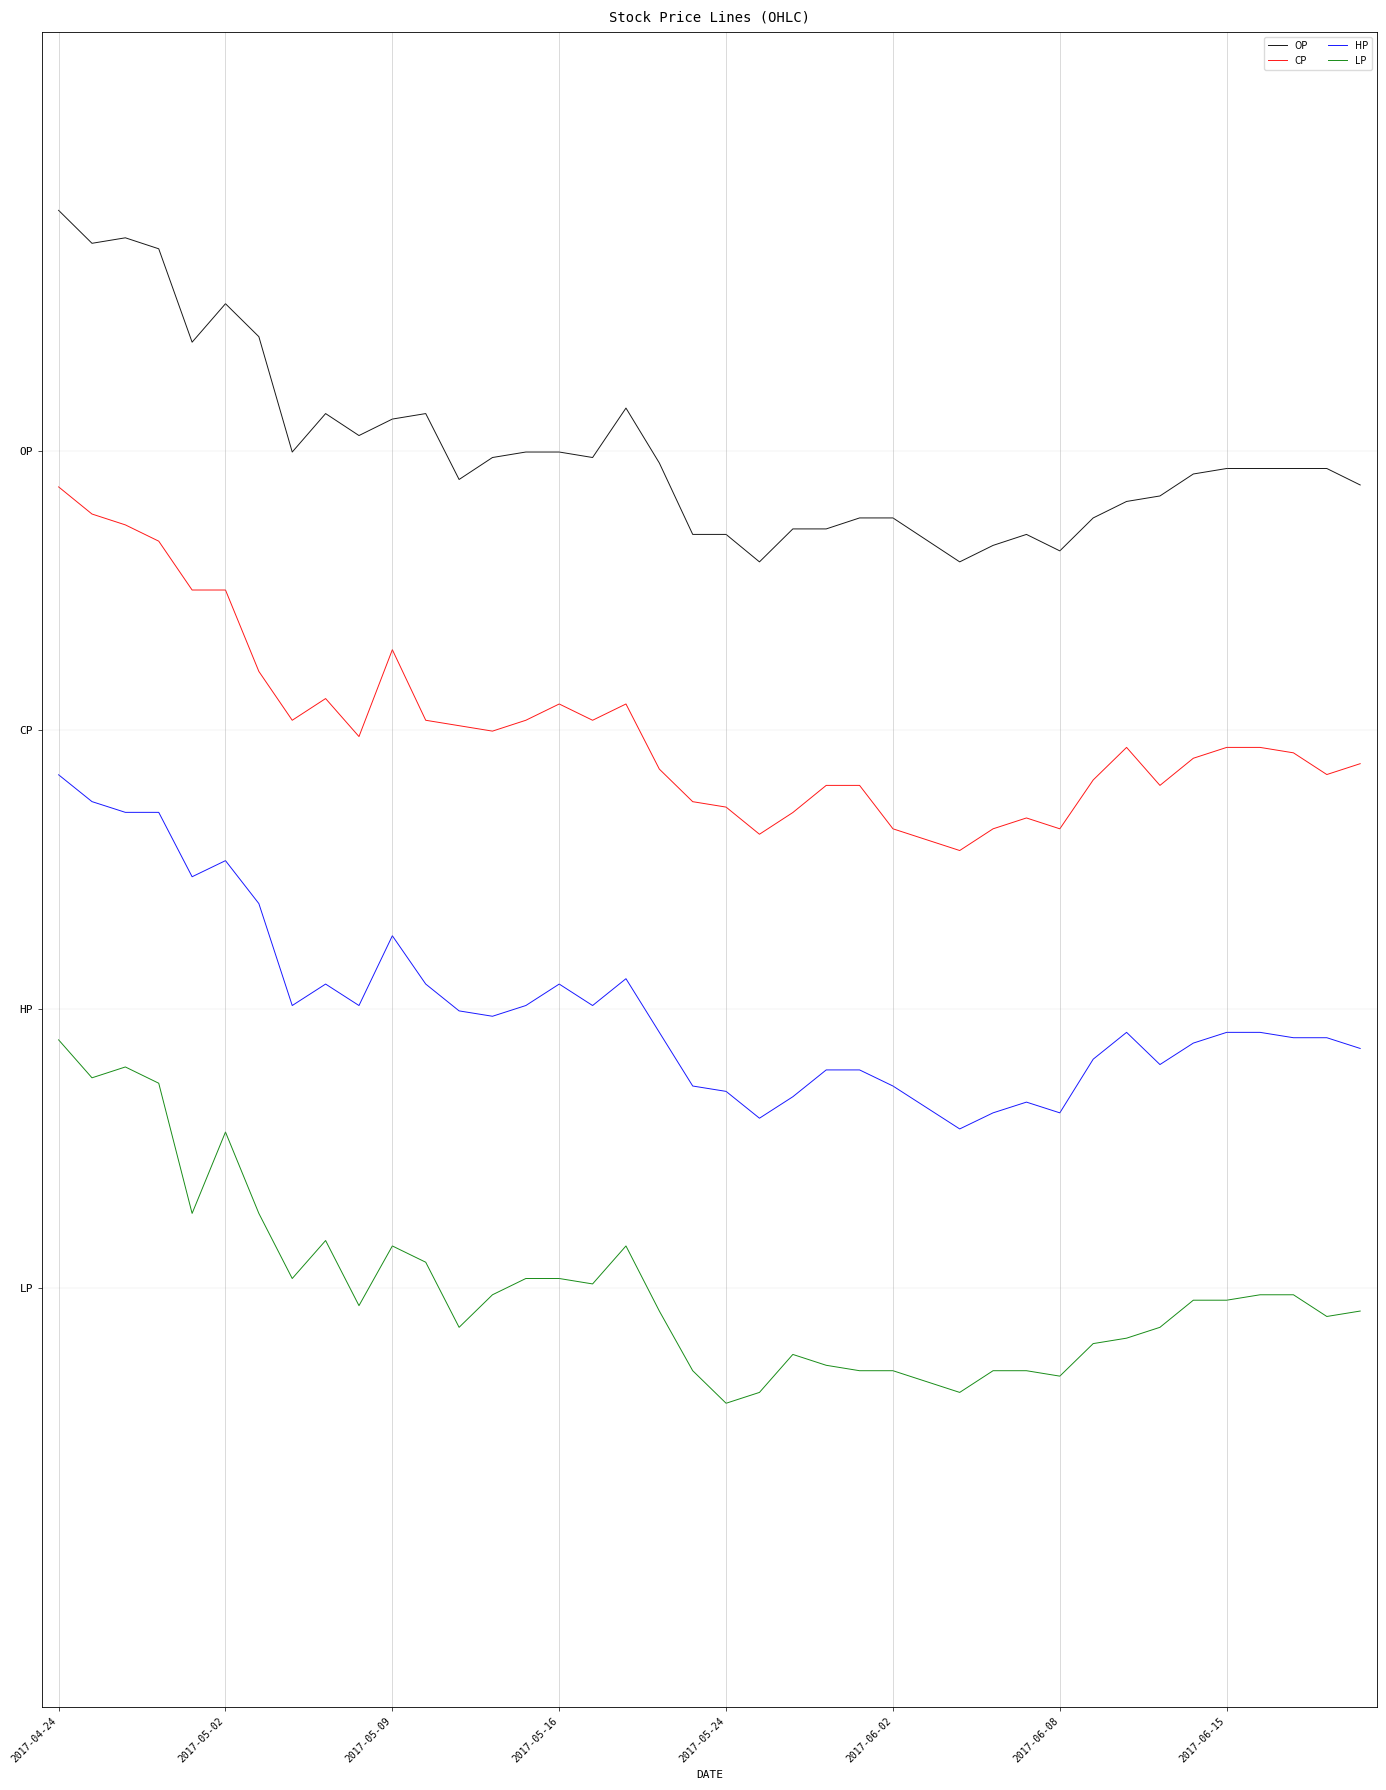

List the series in order of their overall mean, lowest first.

LP, HP, CP, OP